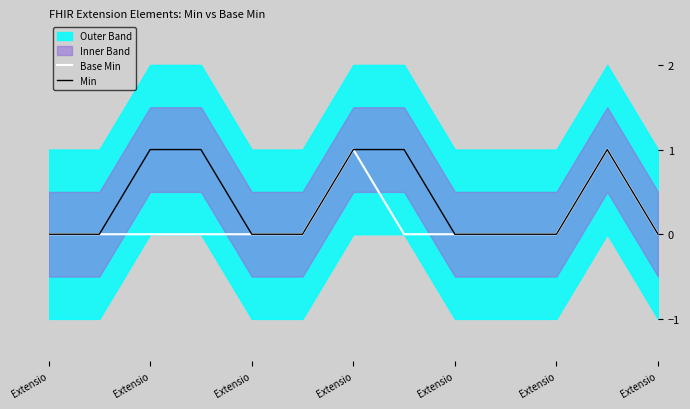

True or false: Base Min has more than 0 points higher than both neighbors.

True